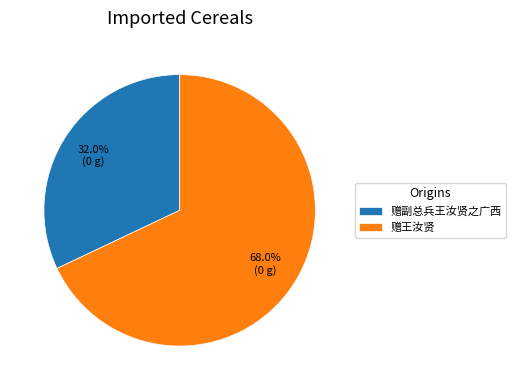

Approximately how many times larger is the value at 赠王汝贤 compared to 赠副总兵王汝贤之广西?

2.1